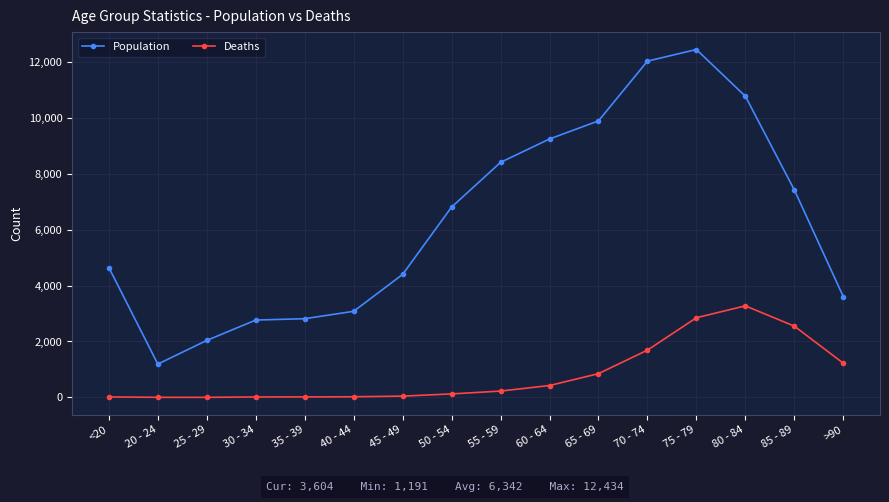

What is the label of the 7th point from the left?

45 - 49